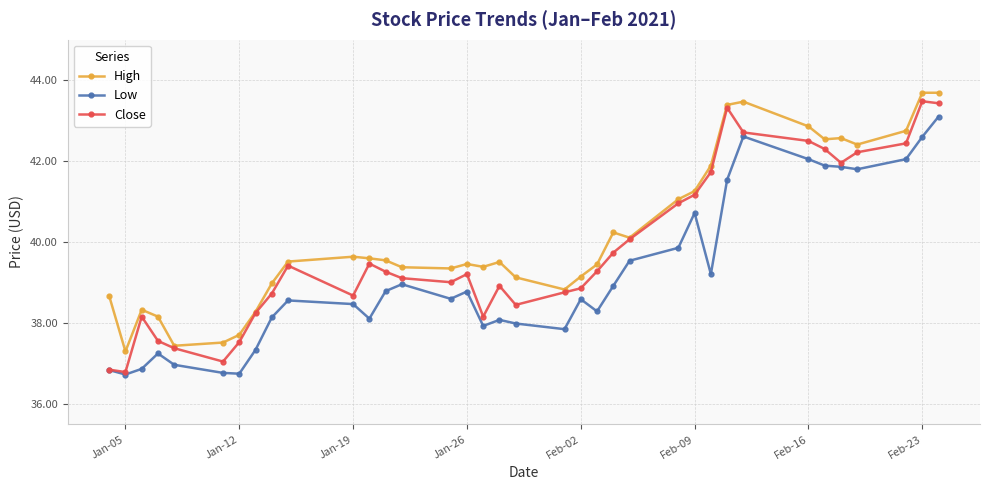

How many series are shown in this chart?

3